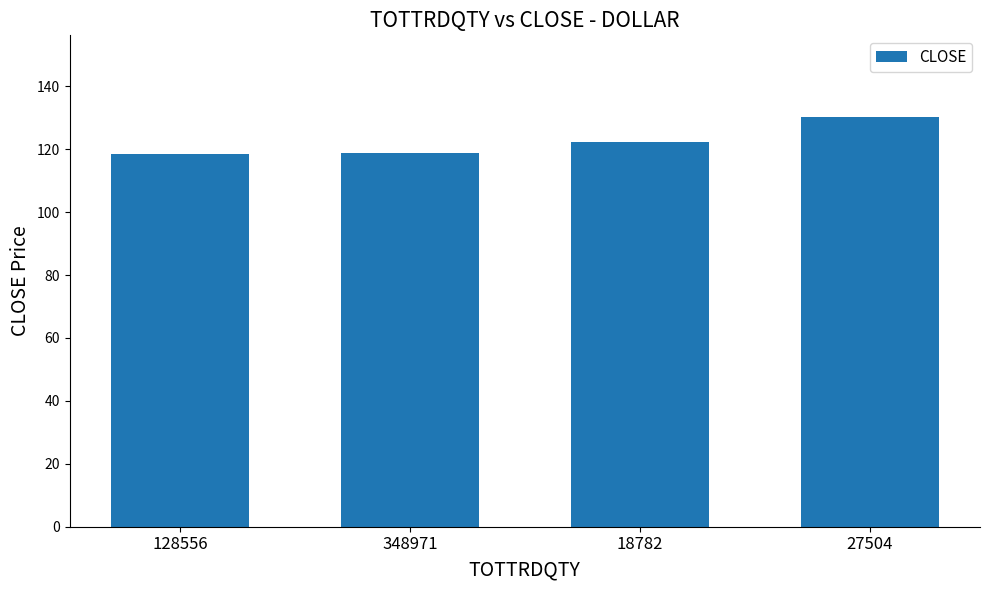

What is the minimum value shown in the chart?

118.4